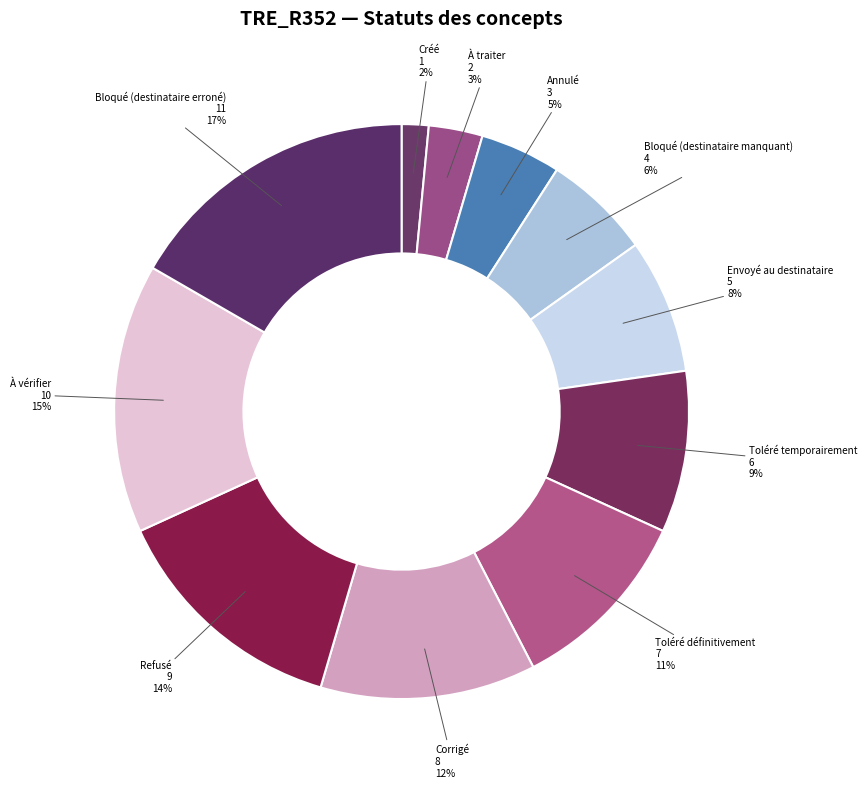

What percentage is the Corrigé slice, to the nearest percent?

12%